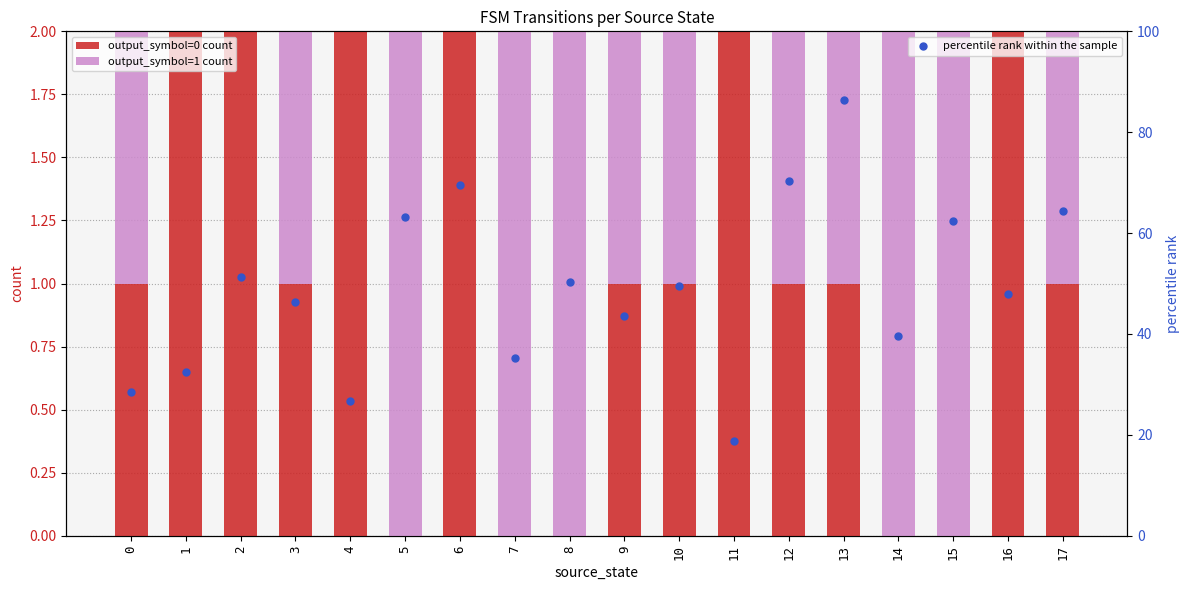

At which category is the sum across all series the highest?

13